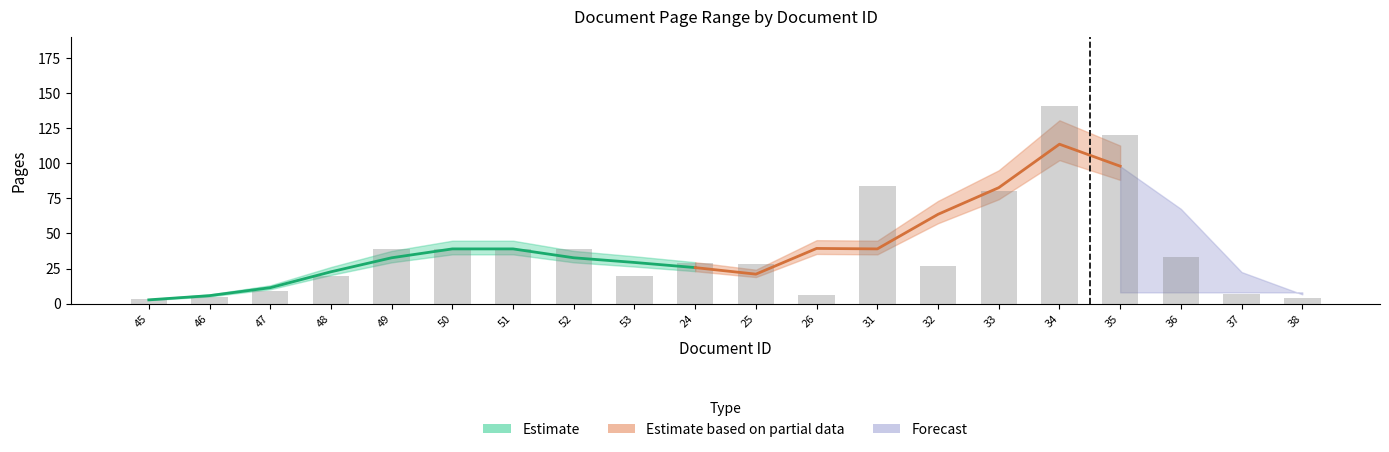

Are the bars horizontal?

No